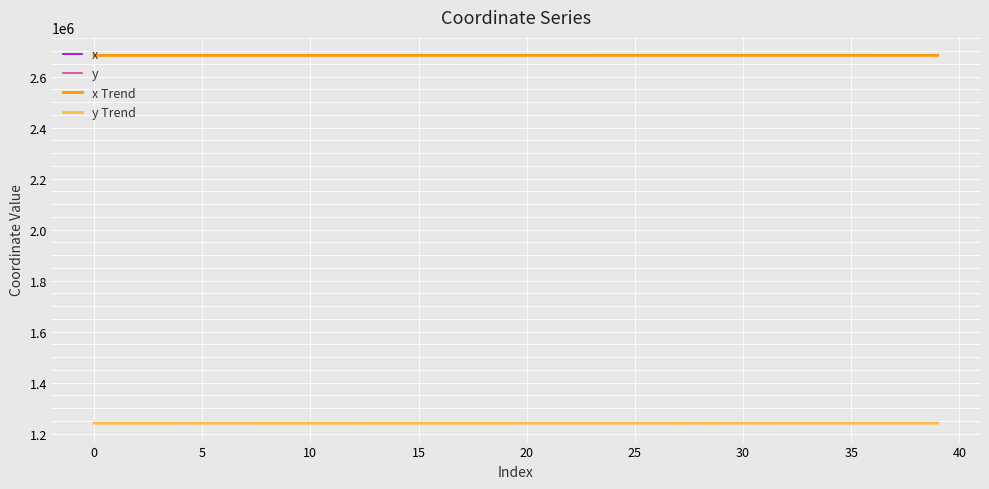

What is the greatest value displayed?

2683868.9